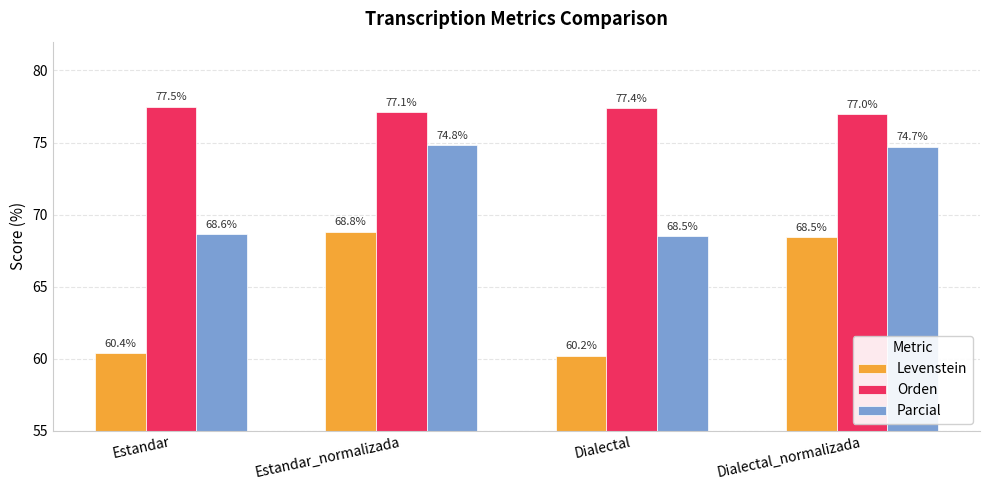

What is the difference between the Parcial values at Estandar and Dialectal?

0.1